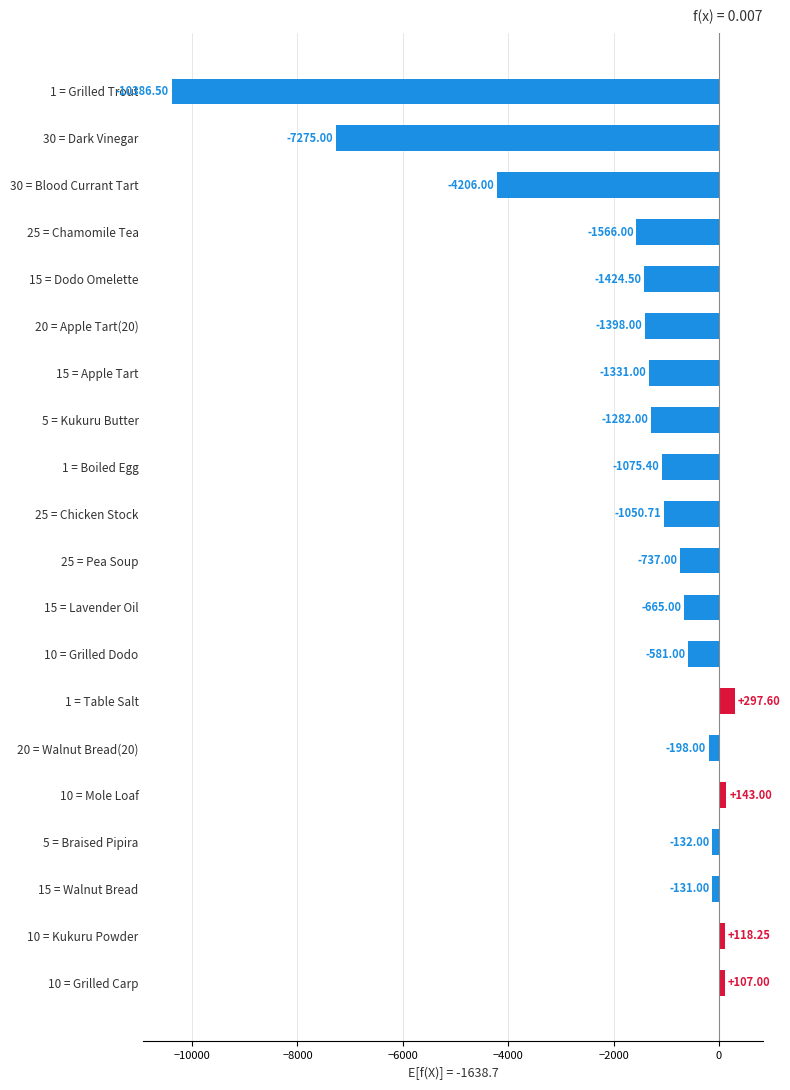

Rank the categories by value from lowest to highest.

1 = Grilled Trout, 30 = Dark Vinegar, 30 = Blood Currant Tart, 25 = Chamomile Tea, 15 = Dodo Omelette, 20 = Apple Tart(20), 15 = Apple Tart, 5 = Kukuru Butter, 1 = Boiled Egg, 25 = Chicken Stock, 25 = Pea Soup, 15 = Lavender Oil, 10 = Grilled Dodo, 20 = Walnut Bread(20), 5 = Braised Pipira, 15 = Walnut Bread, 10 = Grilled Carp, 10 = Kukuru Powder, 10 = Mole Loaf, 1 = Table Salt